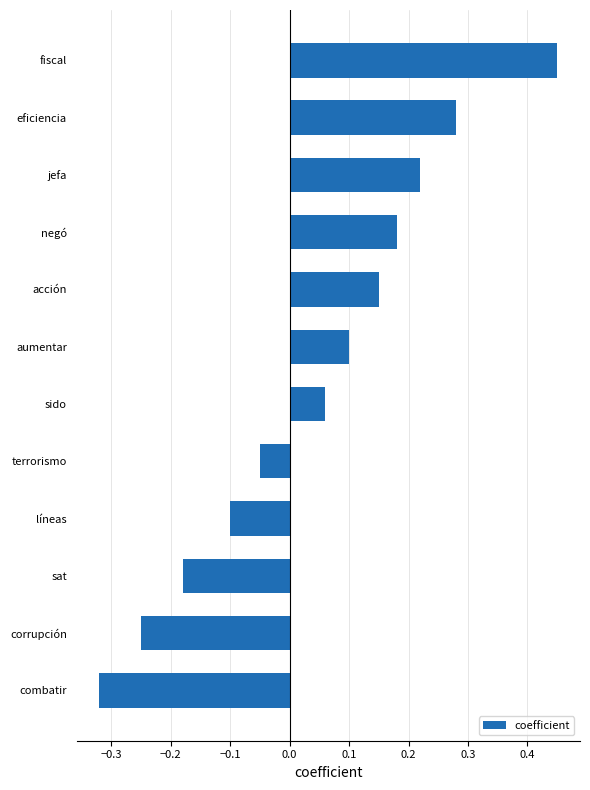

How many distinct data groups are displayed?

1